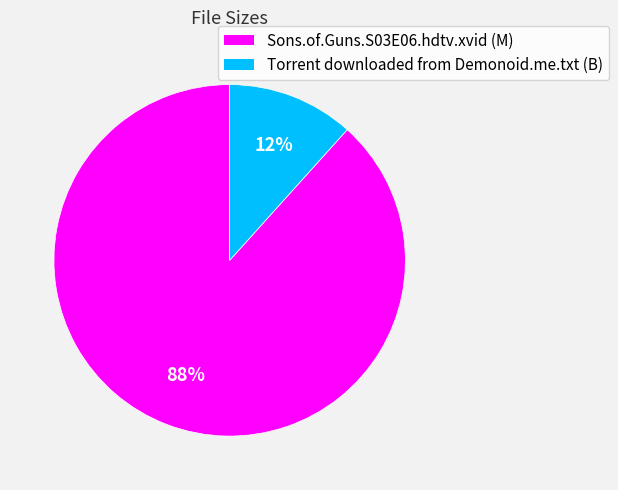

Do Sons.of.Guns.S03E06.hdtv.xvid (M) and Torrent downloaded from Demonoid.me.txt (B) together represent more than half of the pie?

Yes